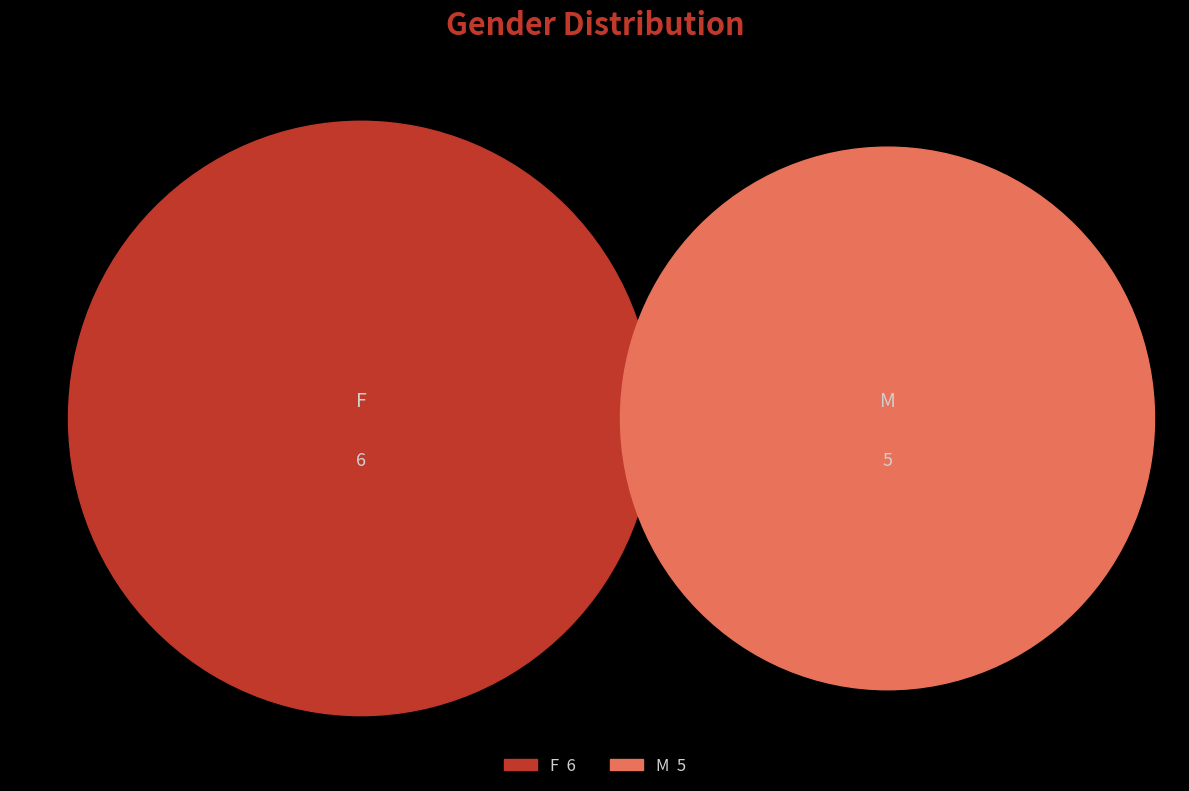

How many slices are in this pie chart?

2